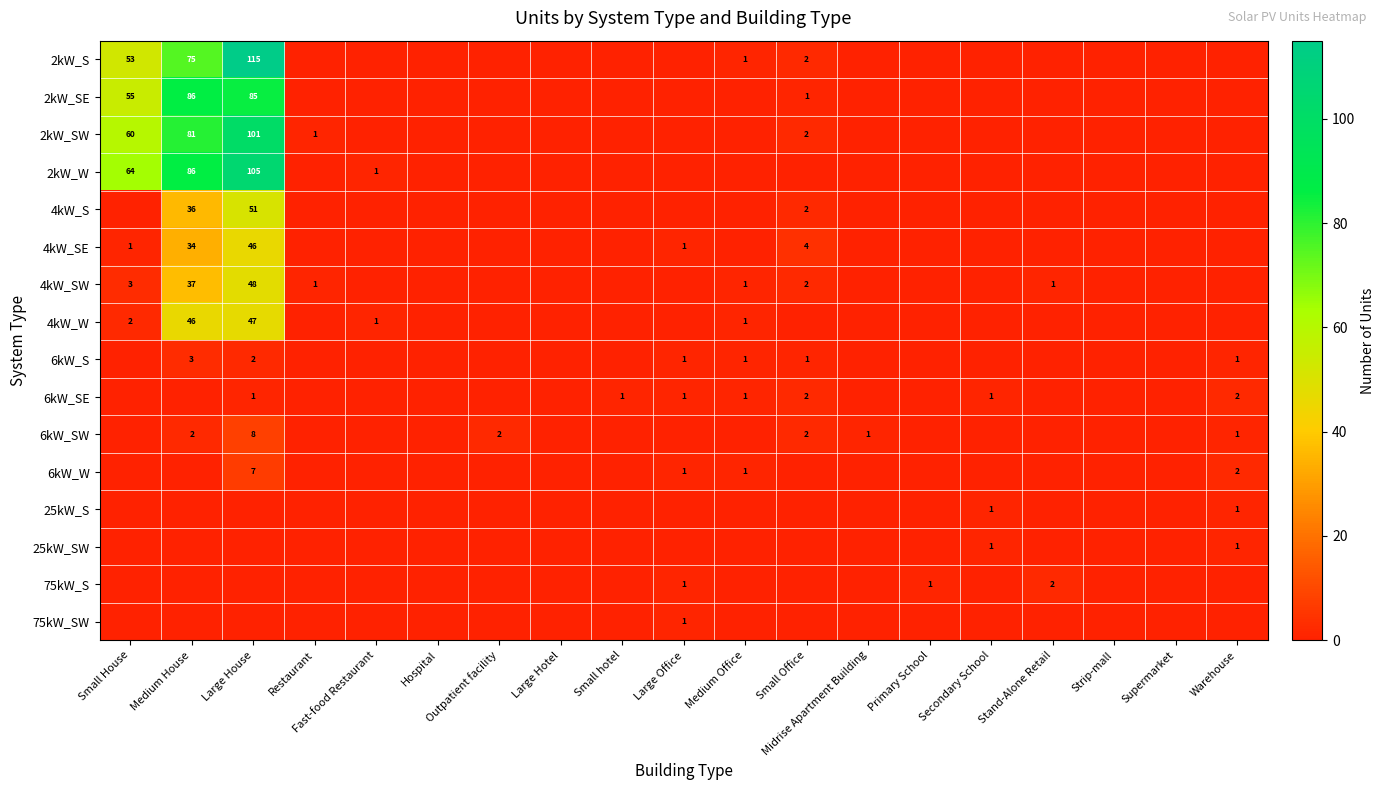

Is the value of 2kW_SW at Large House greater than the value of 6kW_S at Warehouse?

Yes